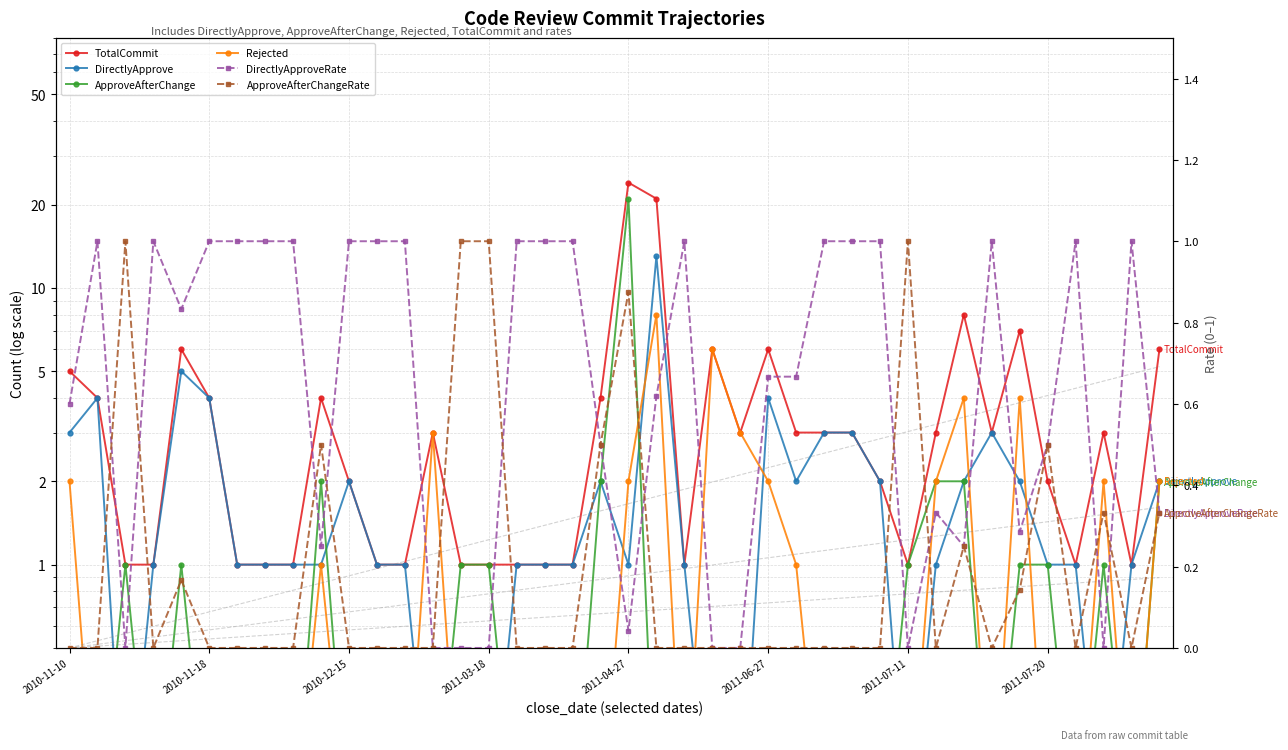

Between 10 and 12, which series saw the biggest shift?

TotalCommit